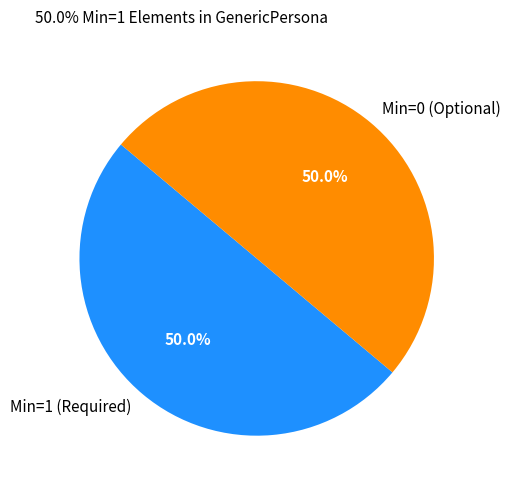

Count the number of slices in the pie.

2